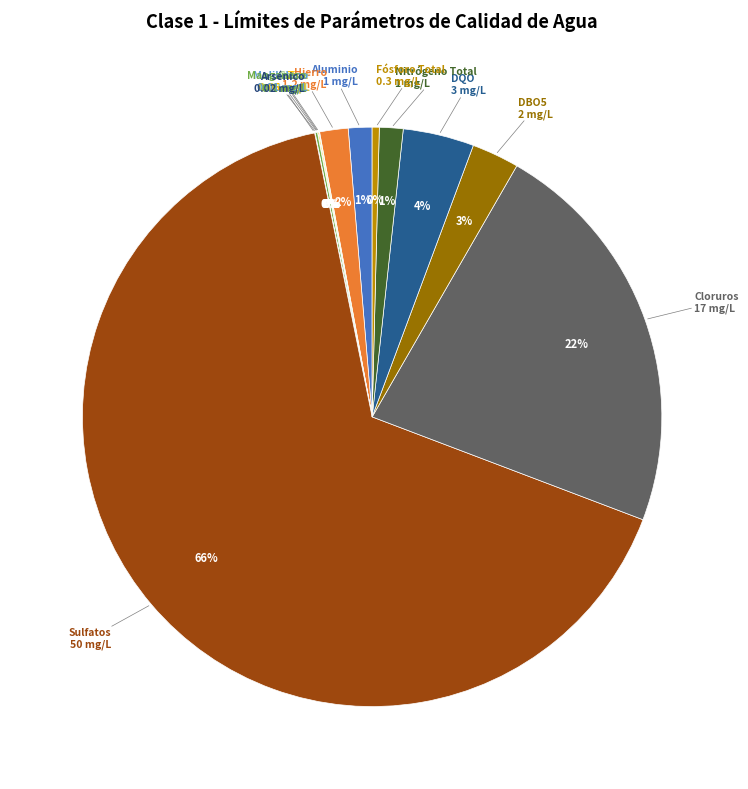

What is the majority slice?

Sulfatos